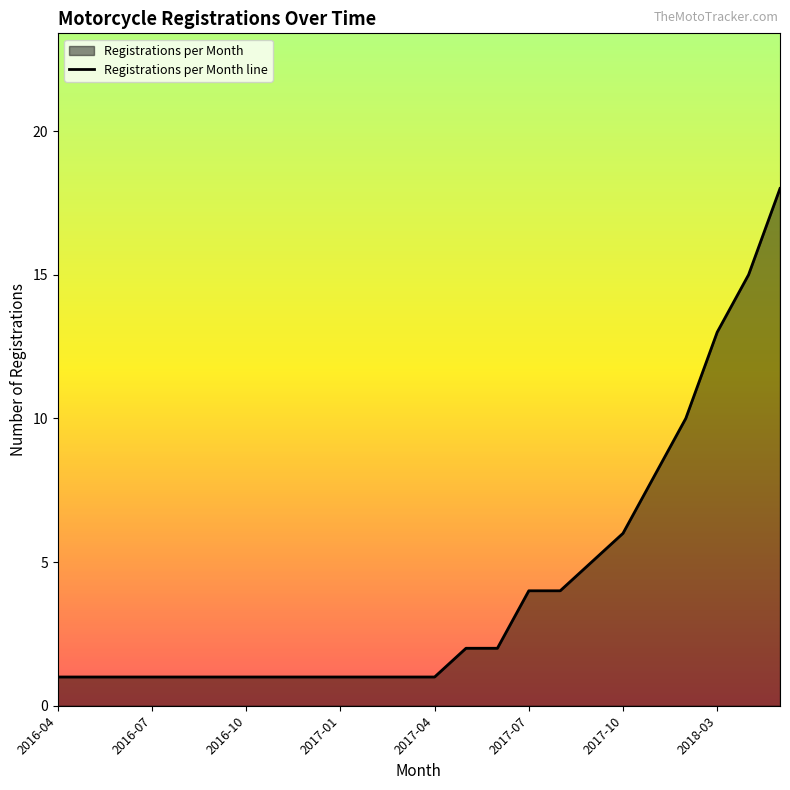

Rank the categories by value from highest to lowest.

2018-05, 2018-04, 2018-03, 2018-01, 2017-11, 2017-10, 2017-09, 2017-07, 2017-08, 2017-05, 2017-06, 2016-04, 2016-05, 2016-06, 2016-07, 2016-08, 2016-09, 2016-10, 2016-11, 2016-12, 2017-01, 2017-02, 2017-03, 2017-04